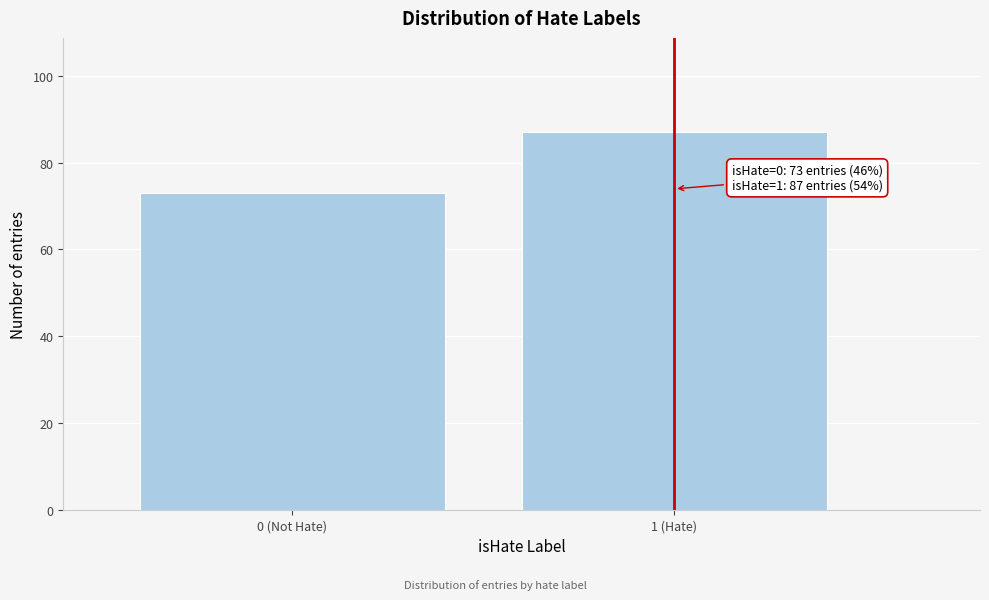

Reading left to right, transcribe all the data shown in this chart.

73	87